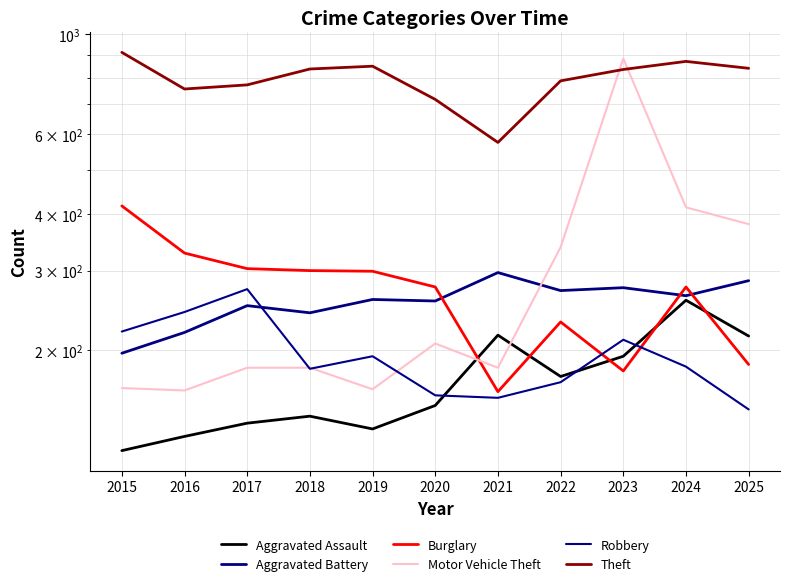

True or false: Theft has a value of 754 at 2021.

False